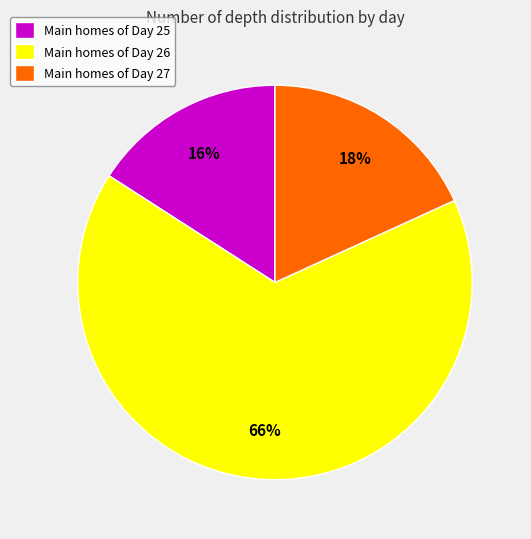

Which category has the biggest portion of the pie?

Main homes of Day 26